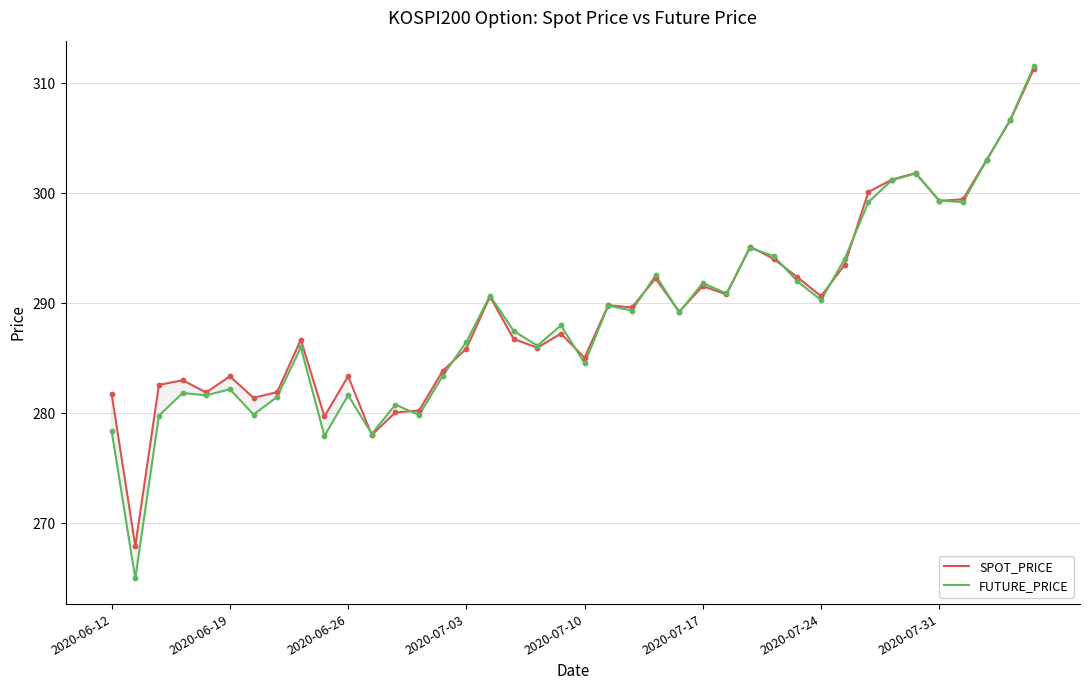

What are all the series names shown in the legend?

SPOT_PRICE, FUTURE_PRICE